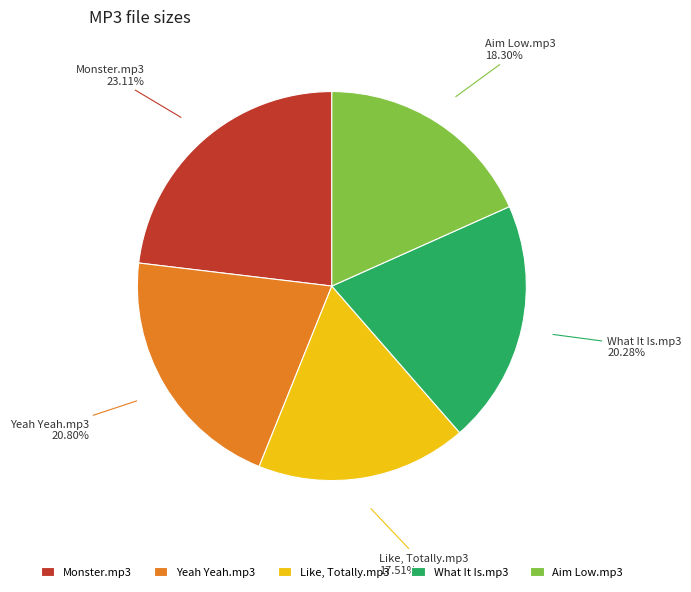

How many slices are in this pie chart?

5